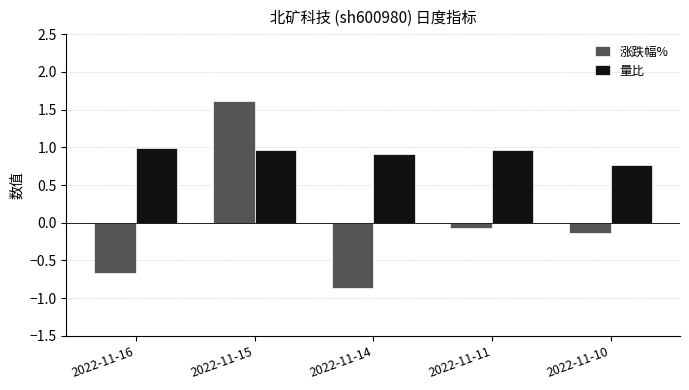

What is the difference between the highest and lowest values at 2022-11-11?

1.0